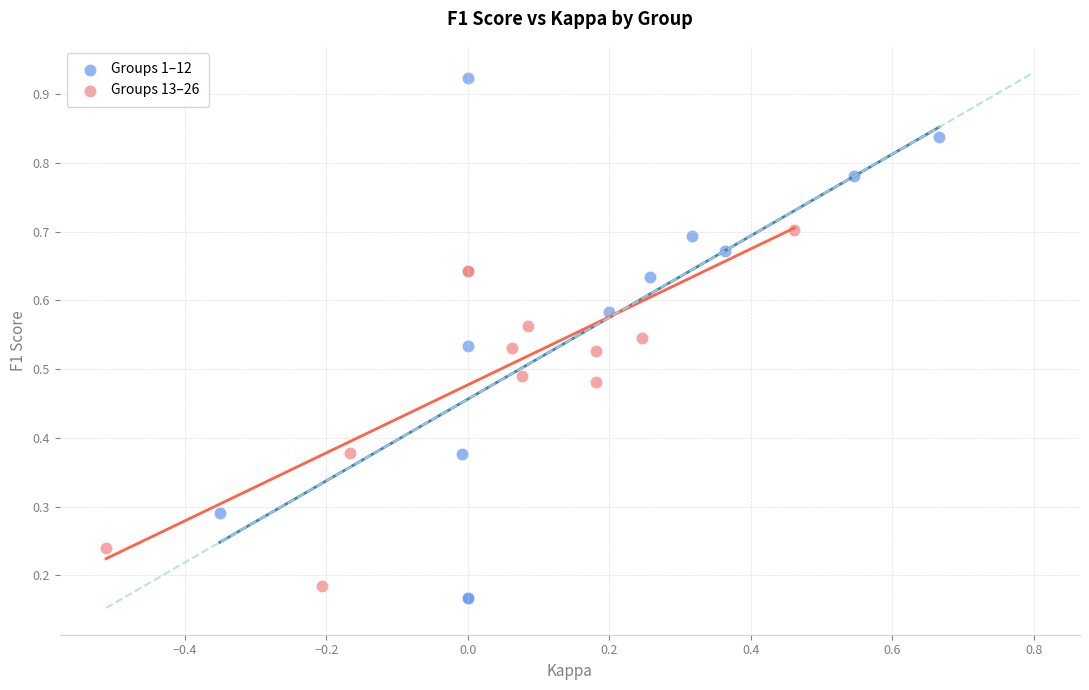

Which series reaches the minimum Y coordinate?

Groups 1–12